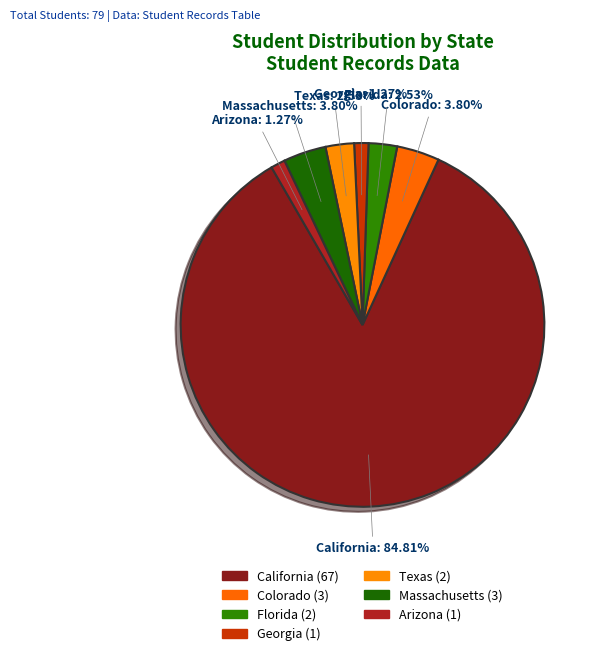

To the nearest percent, what is the difference between the largest and smallest slice percentages?

84%